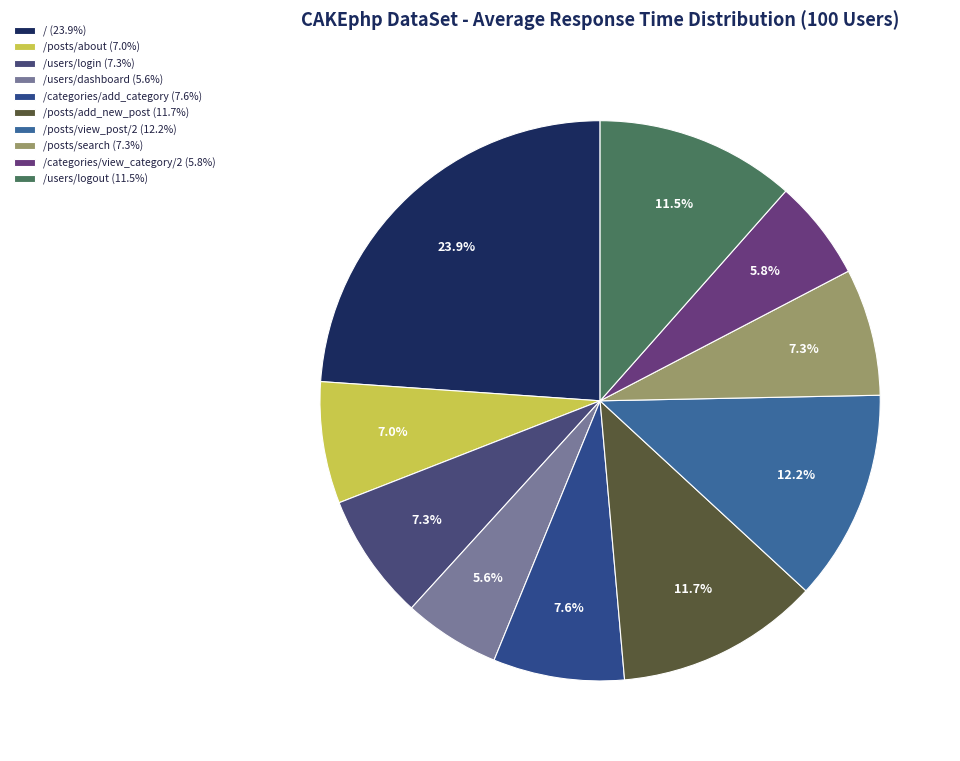

How many slices are in this pie chart?

10